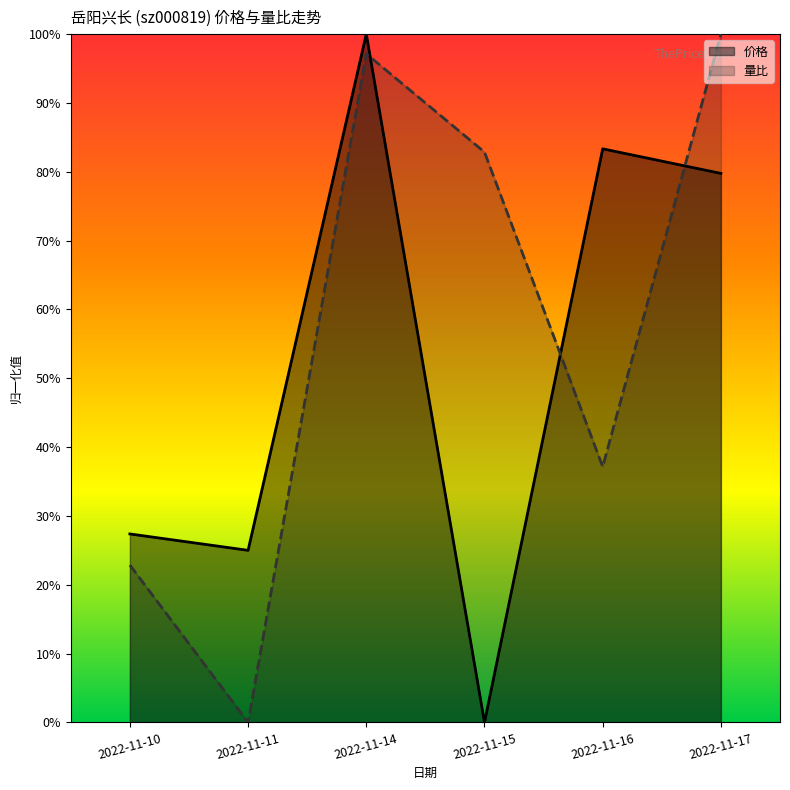

Between 2022-11-11 and 2022-11-17, which is larger?

2022-11-17